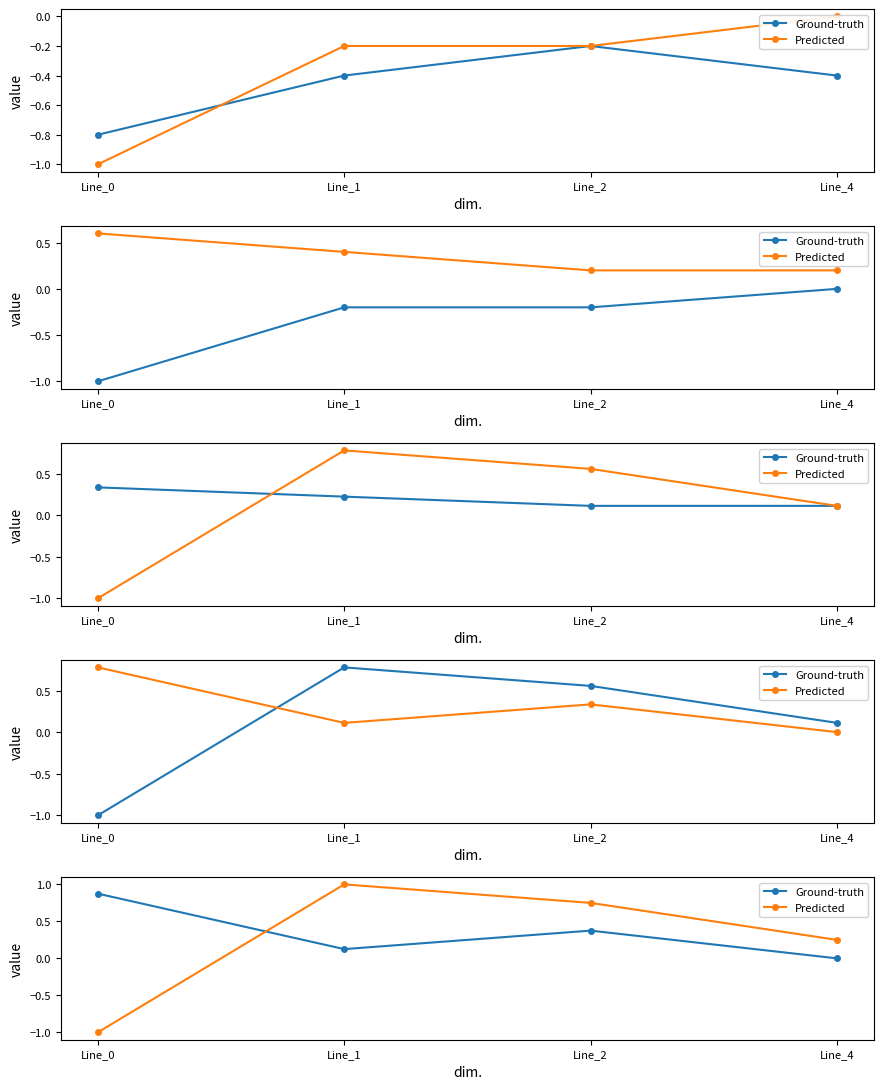

At which label does Predicted reach its peak?

Line_1